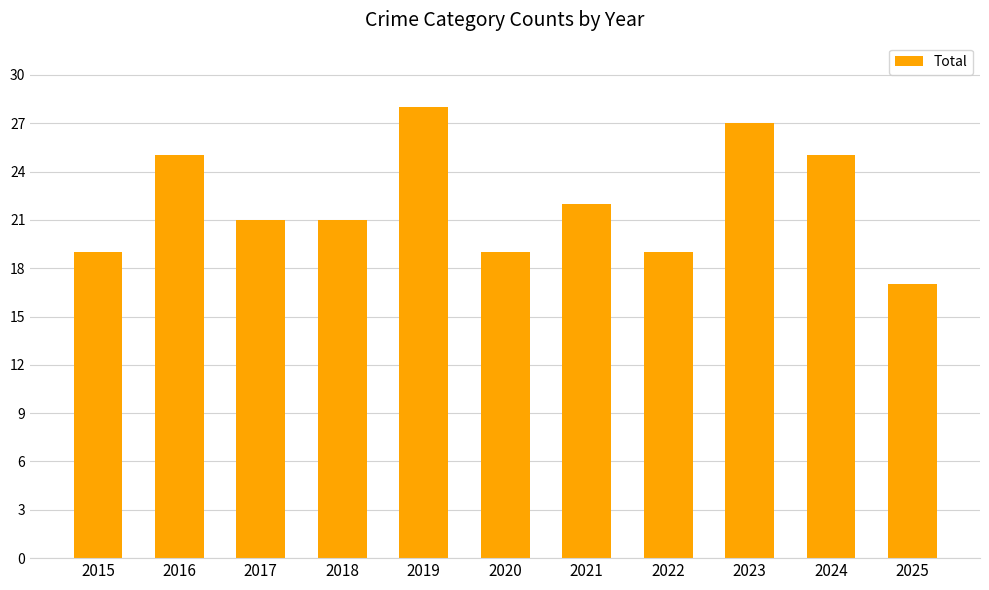

What value does the data have at 2019, to the nearest 5?

30